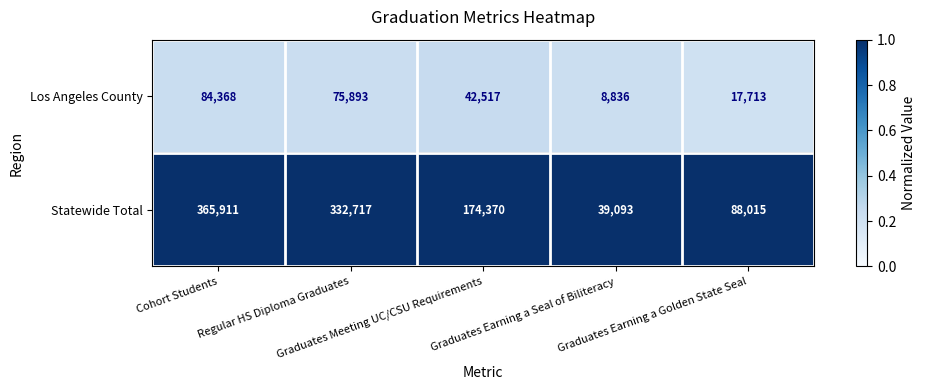

What is the difference between the highest and lowest values at Regular HS Diploma Graduates?

256824